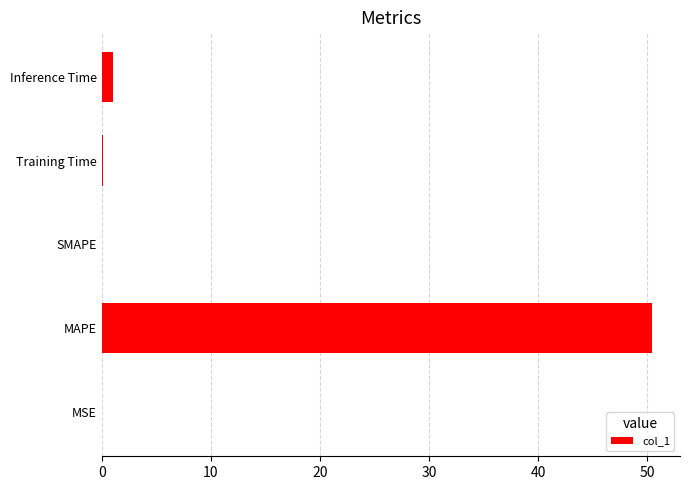

The value at MSE is 0.0. True or false?

True